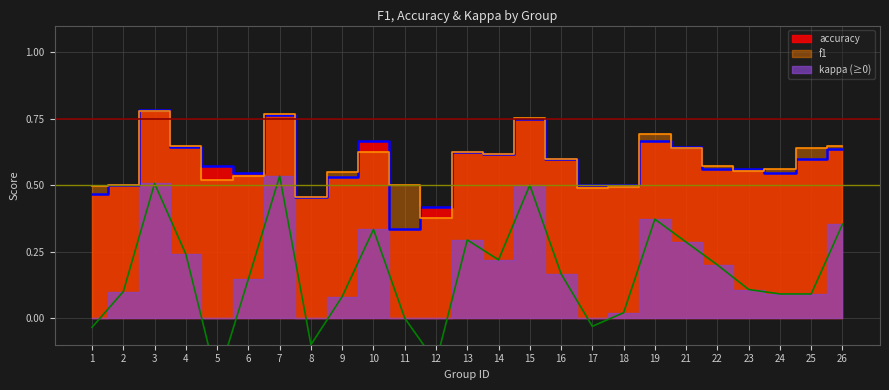

True or false: f1 has more than 2 points higher than both neighbors.

True